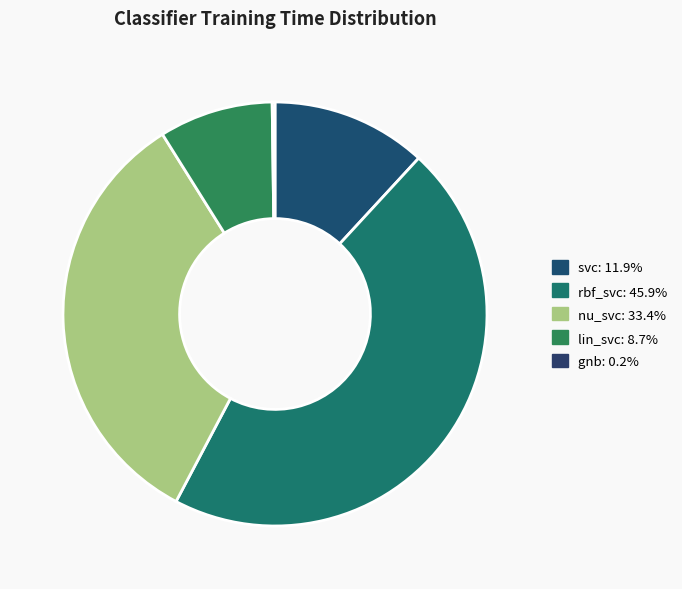

Is there a majority slice in this chart?

No